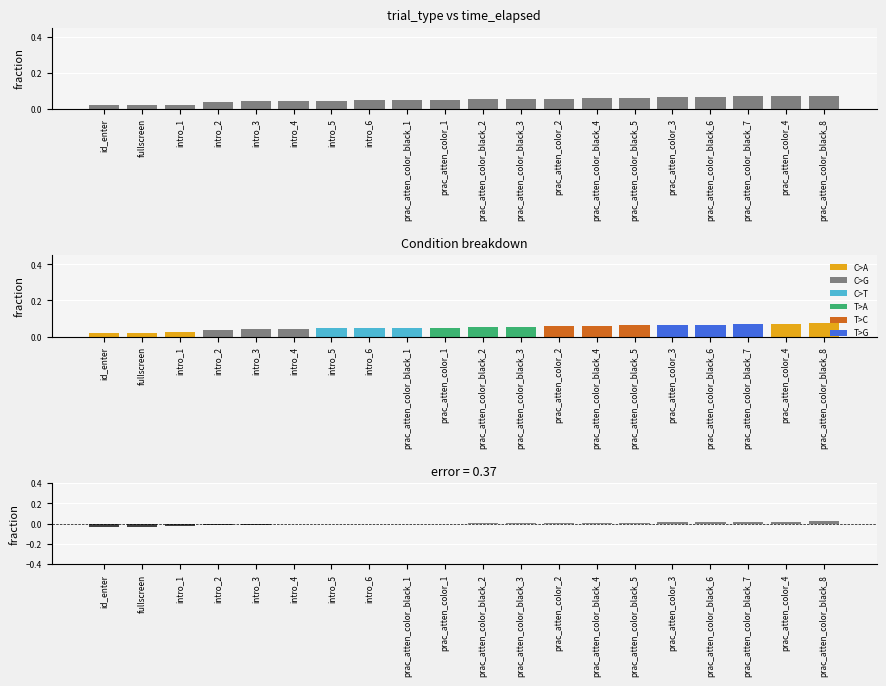

The value of time_elapsed at intro_4 is 0.0. True or false?

True